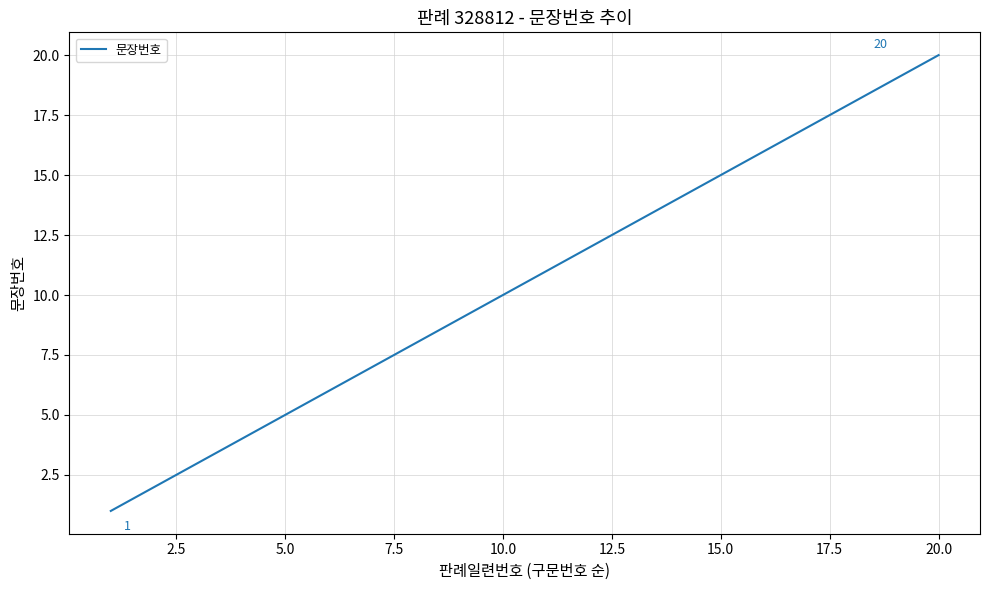

What is the greatest value displayed?

20